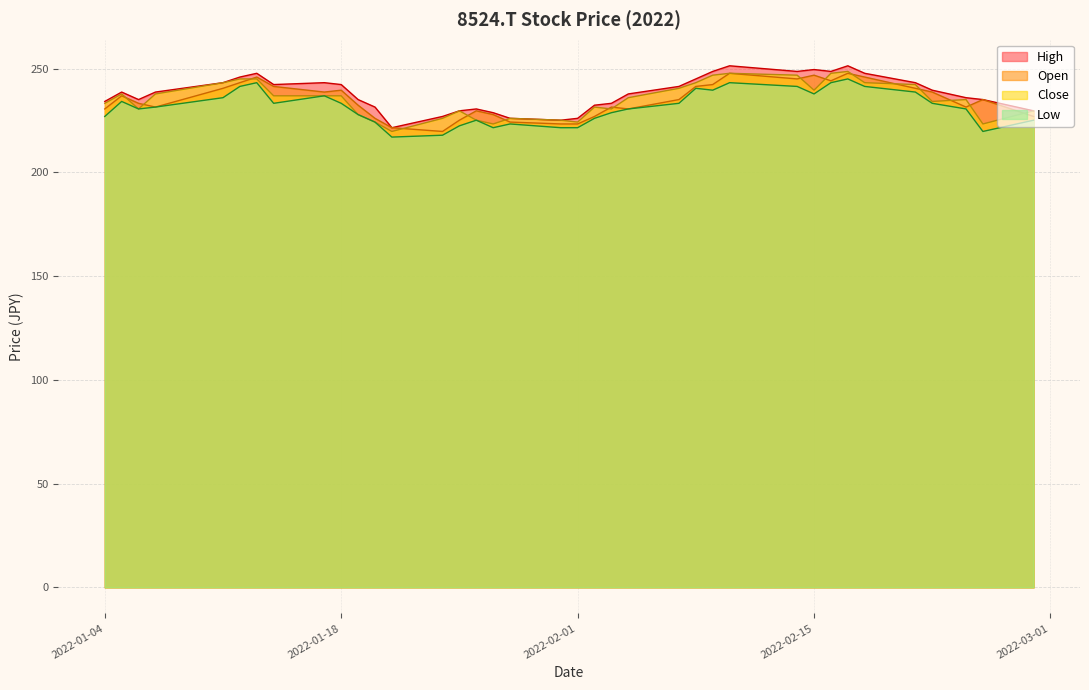

At 2022-01-04, list the series in order from smallest to largest.

Low, Open, Close, High